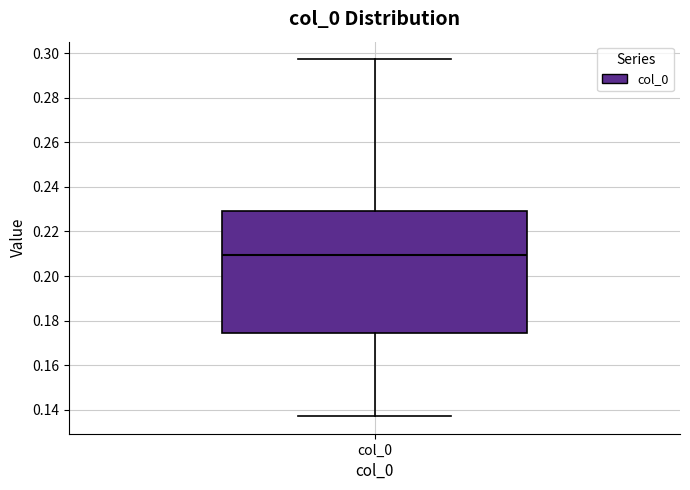

Where does the lower whisker of the box for col_0 end on the y-axis? The values are not printed on the chart, so give them approximately, as read against the axis.

0.138